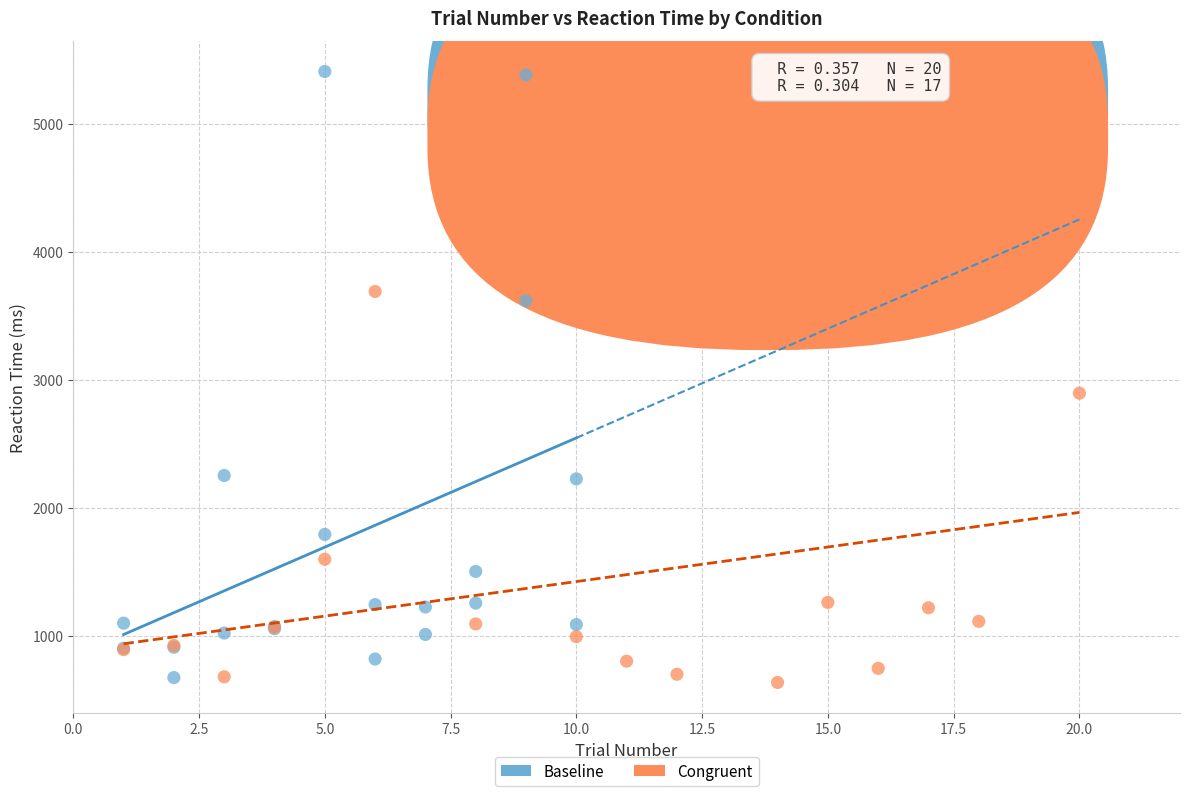

Which series has the widest spread of Y values?

Baseline